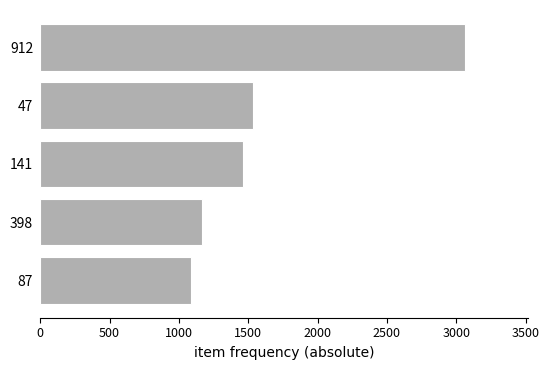

What is the smallest value displayed?

1086